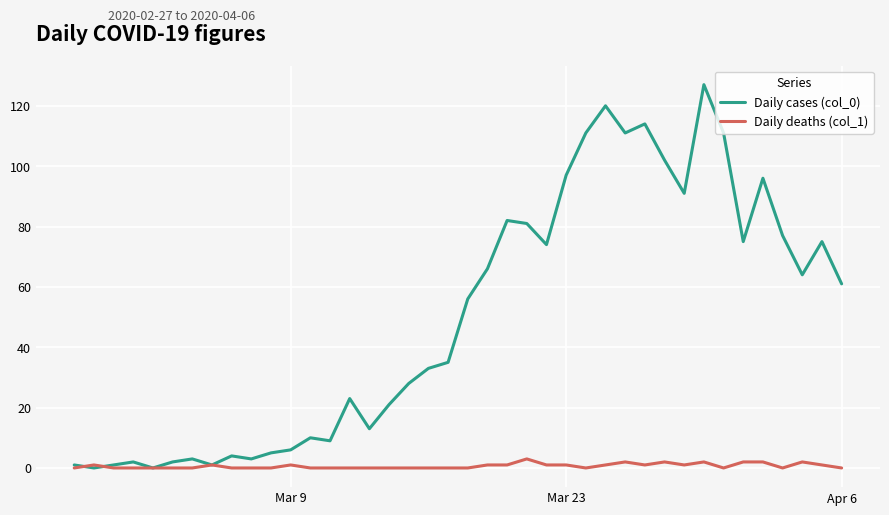

Which series has the largest total across all categories?

Daily cases (col_0)